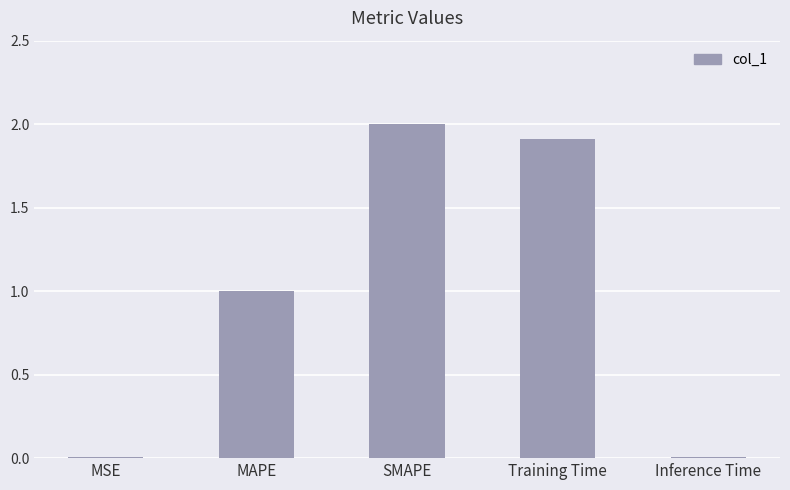

Count the number of data series in this chart.

1